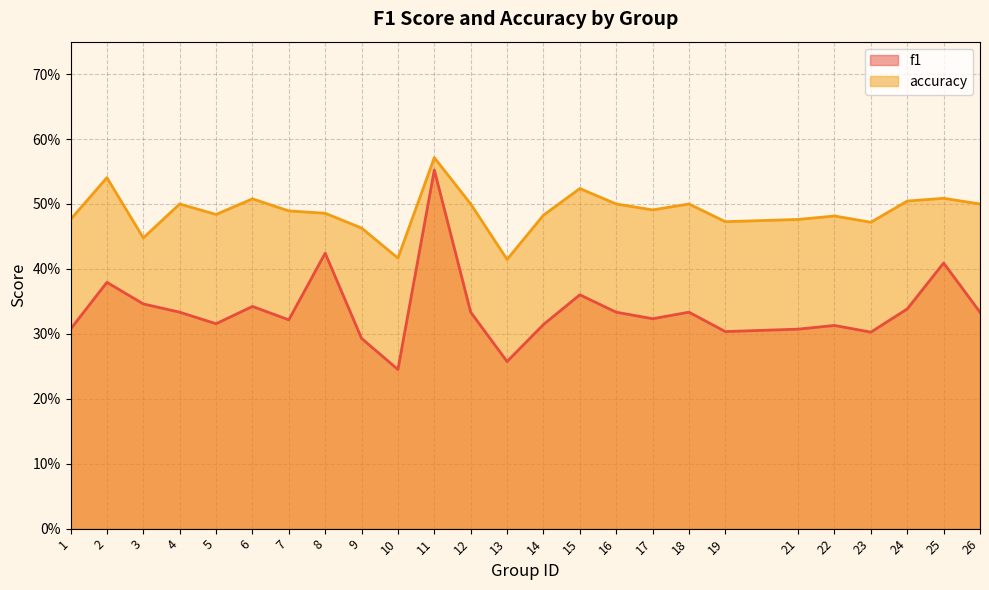

Rank the series by their maximum value, from highest to lowest.

accuracy, f1